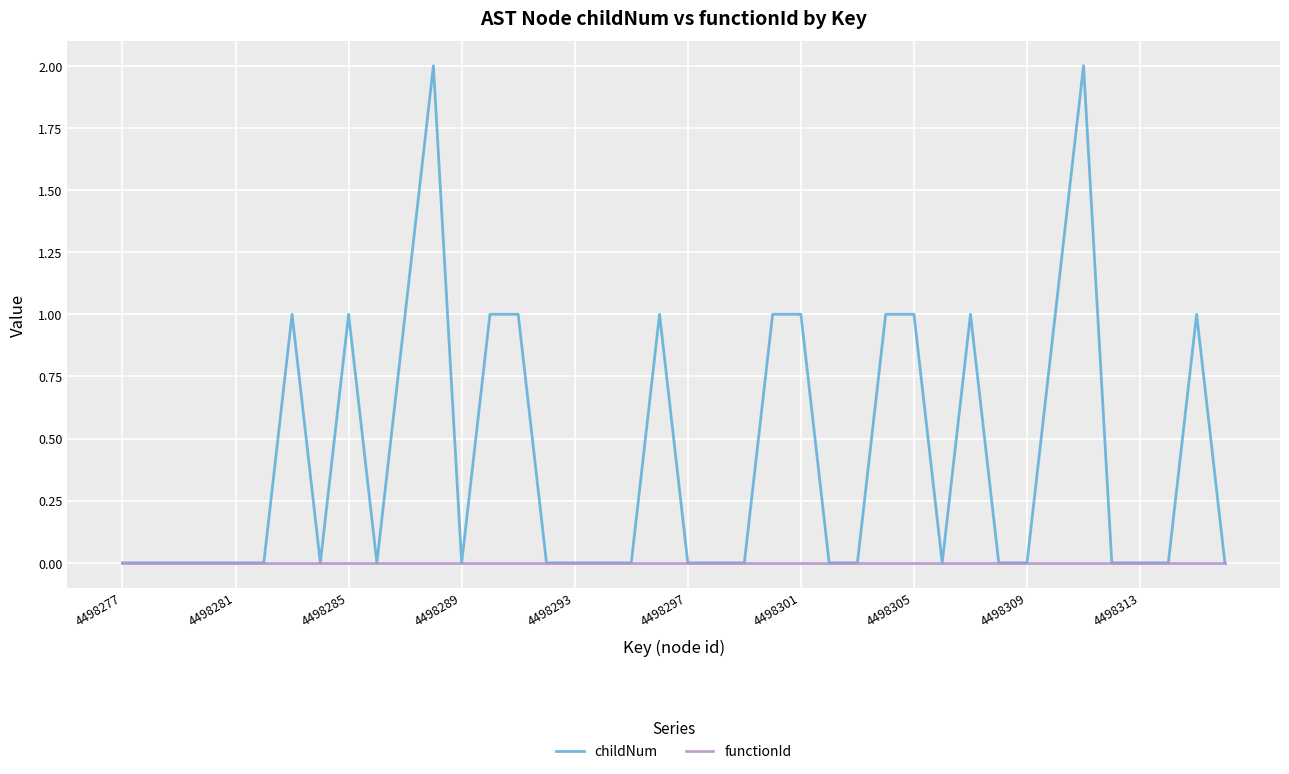

Which series has the largest total across all categories?

childNum